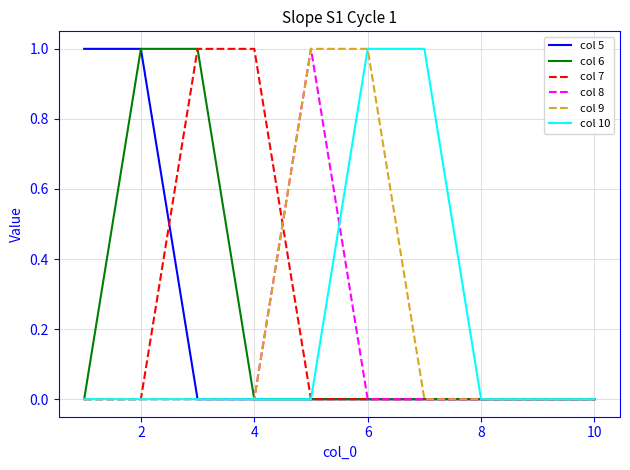

Which series has the largest range (max minus min)?

col 5